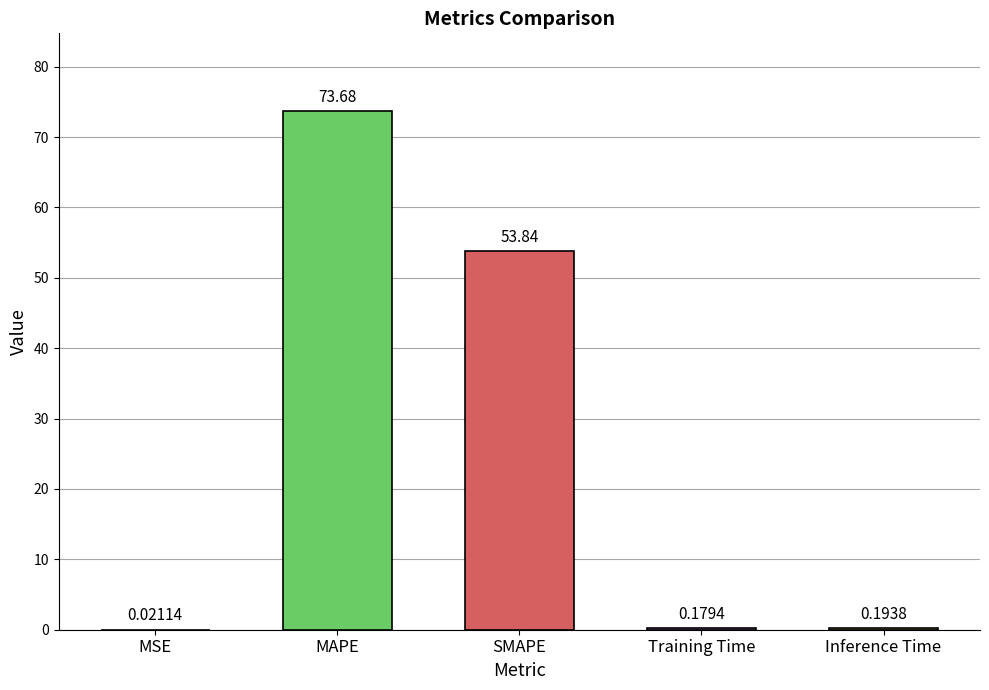

Which has a higher value, SMAPE or Training Time?

SMAPE